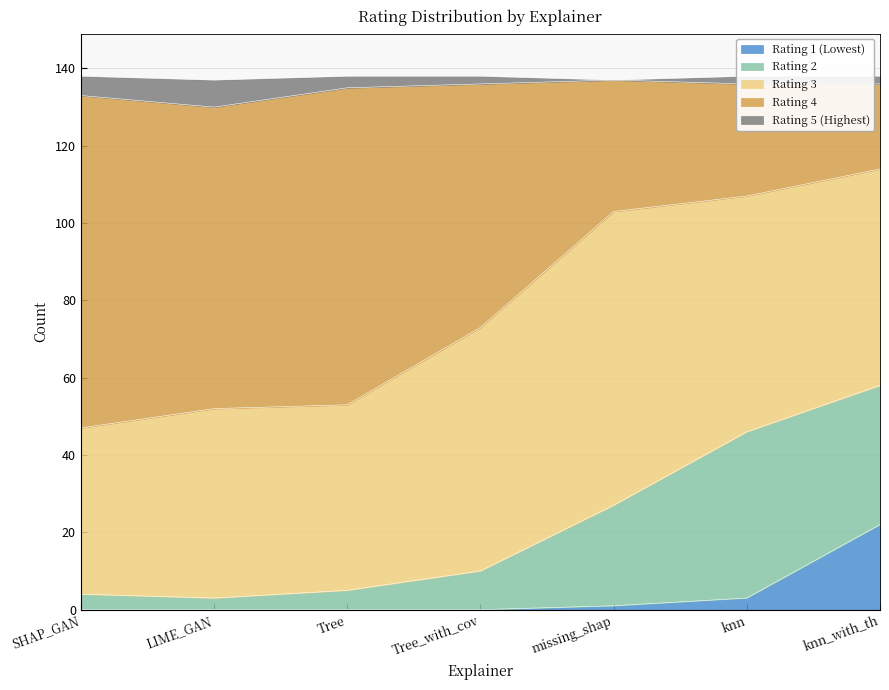

The Rating 1 (Lowest) series shows 0 at Tree. True or false?

True